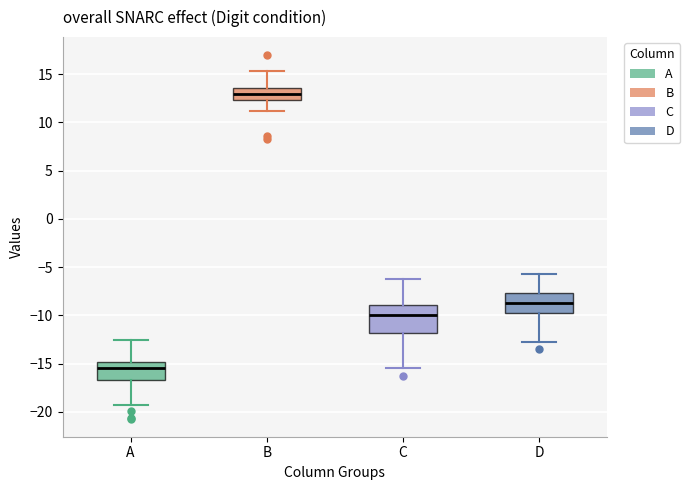

Reading left to right, transcribe this box plot: for each box, give where its median line is, the range the box spans, and where its two whiskers end, as read against the y-axis. The values are not printed on the chart, so give them approximately, as read against the axis.

A: median -15.5, box -16.5 to -15.0, whiskers -19.5 to -12.5
B: median 13.0, box 12.5 to 13.5, whiskers 11.0 to 15.5
C: median -10.0, box -12.0 to -9.0, whiskers -15.5 to -6.0
D: median -8.5, box -10.0 to -7.5, whiskers -13.0 to -5.5